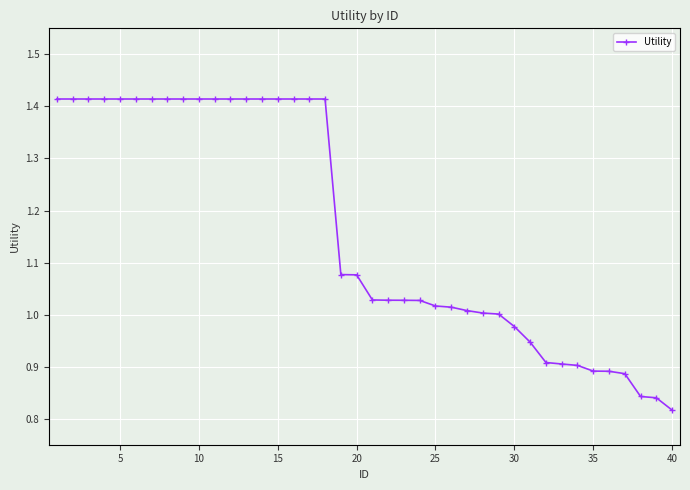

What is the difference between the maximum and minimum values?

0.6